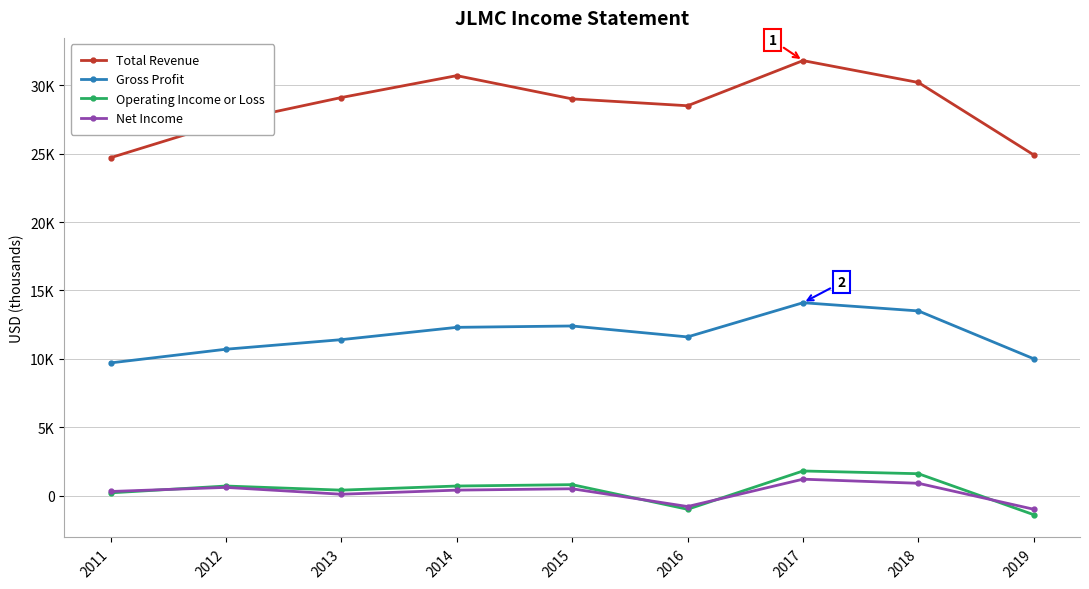

Does the chart have visible grid lines?

Yes